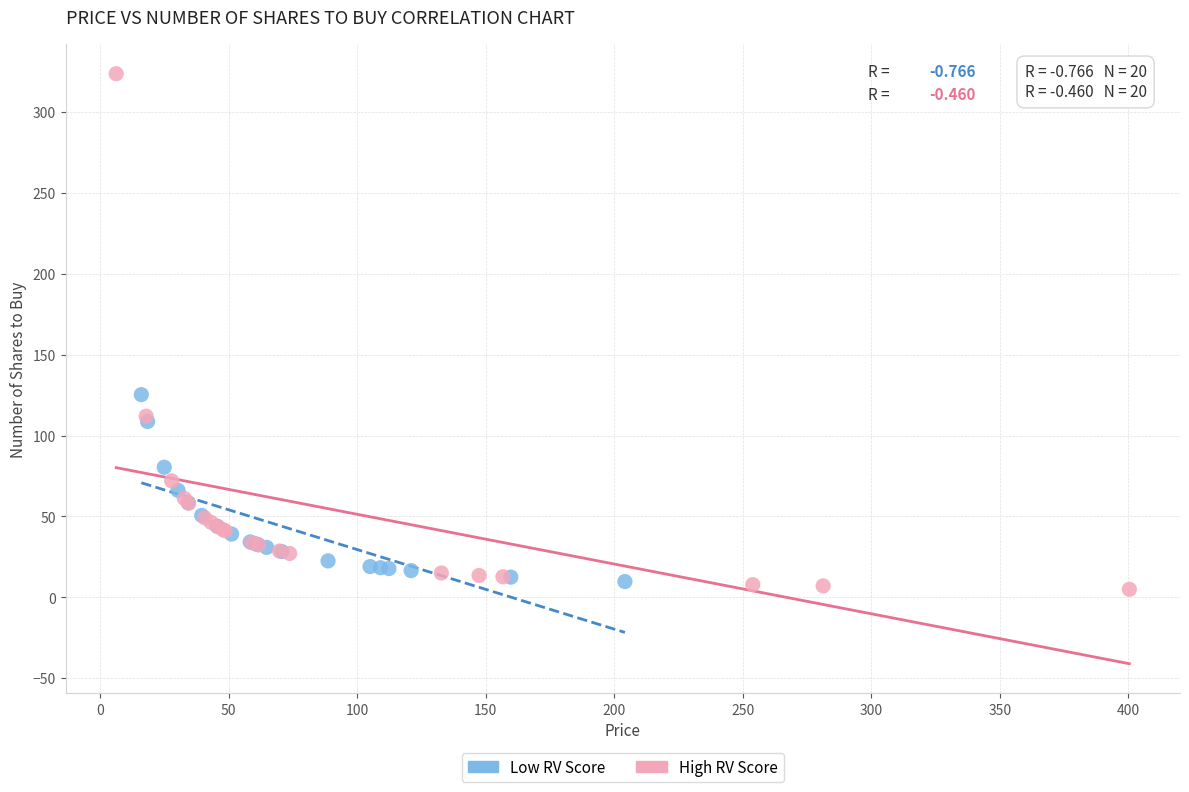

What are all the series names shown in the legend?

Low RV Score, High RV Score